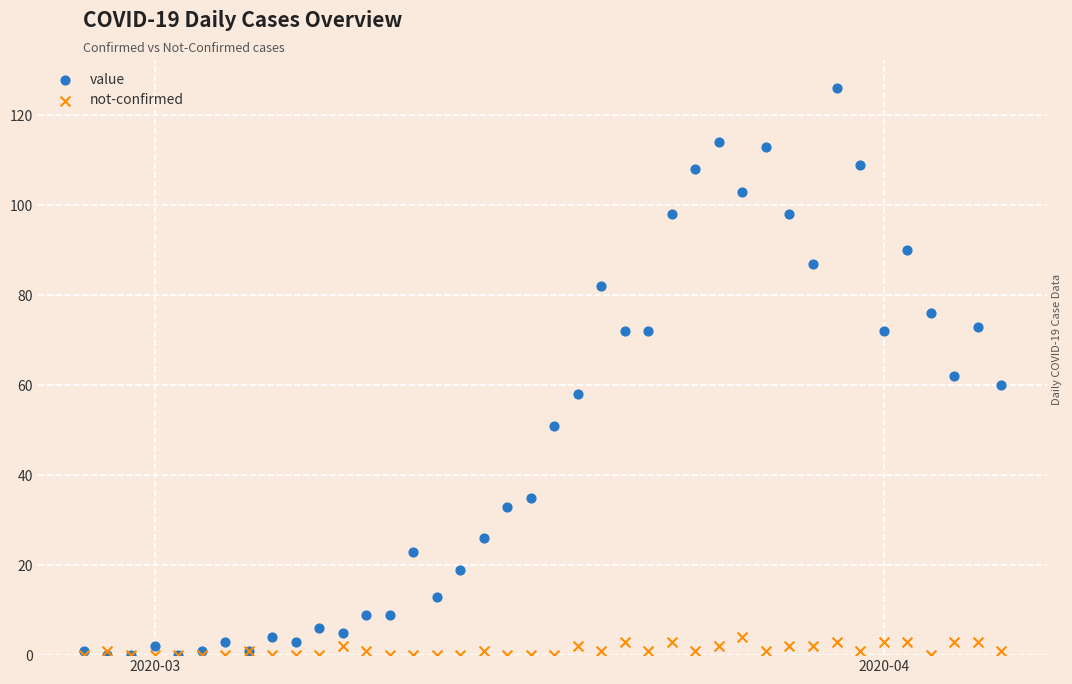

What are all the series names shown in the legend?

value, not-confirmed